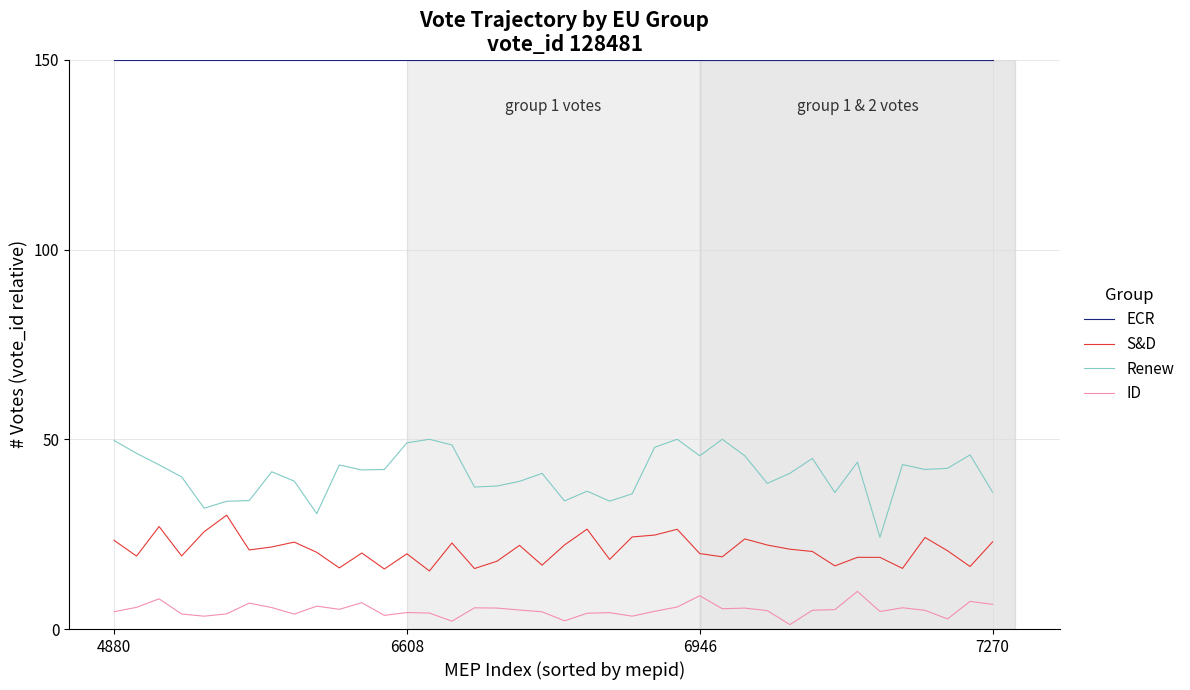

Which series has the widest spread of values?

Renew